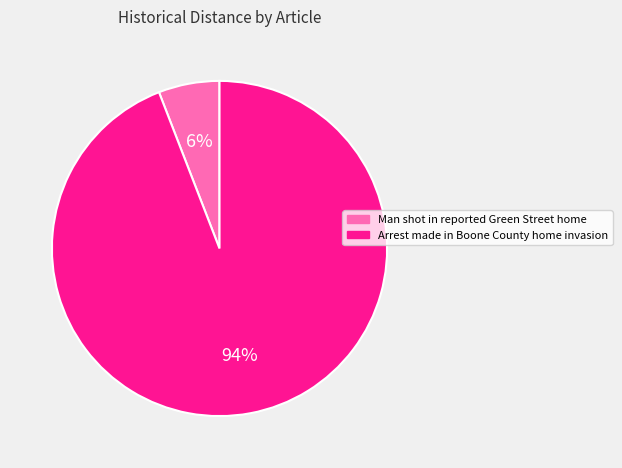

Do Arrest made in Boone County home invasion and Man shot in reported Green Street home together represent more than half of the pie?

Yes